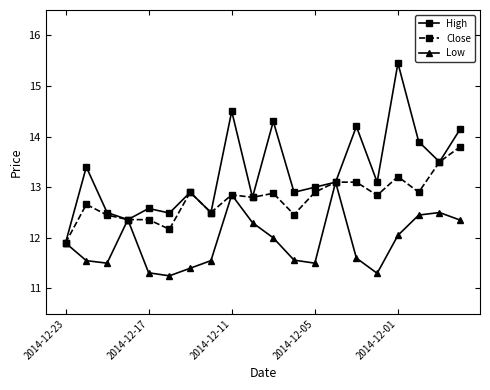

True or false: Close has more than 2 points higher than both neighbors.

True